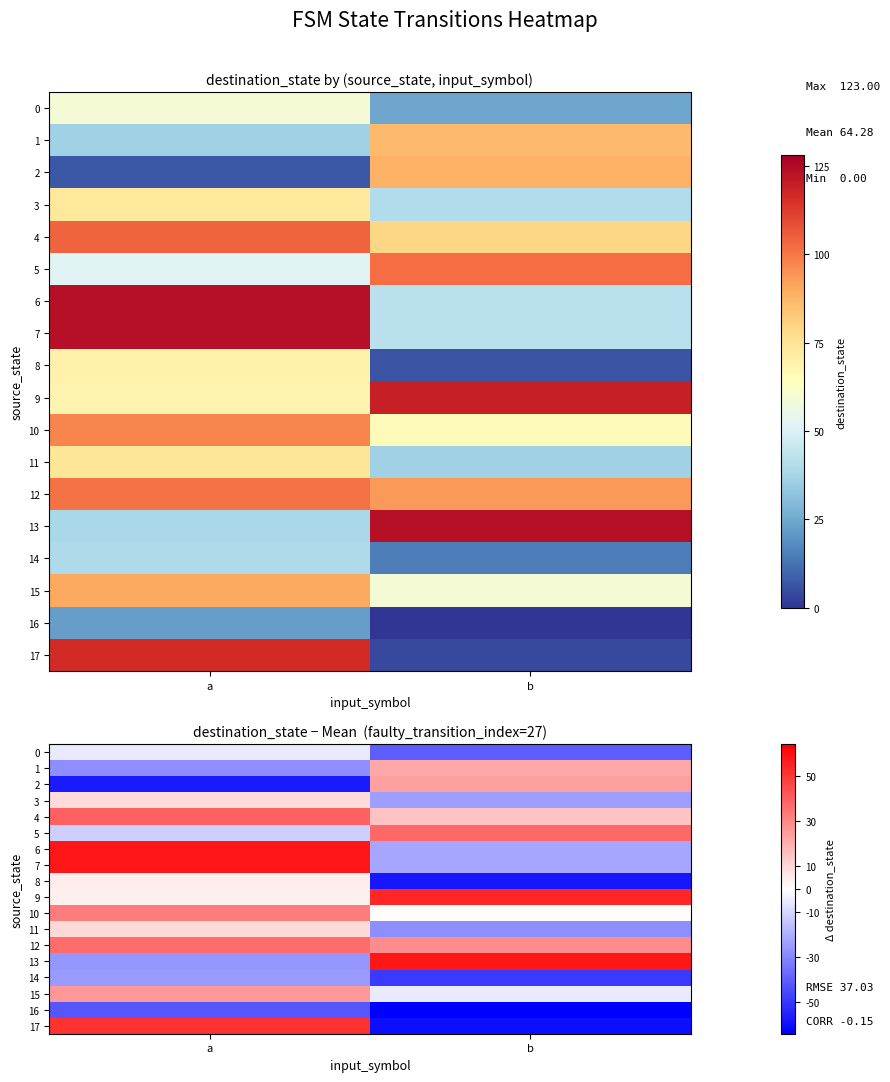

At which category is the sum across all series the highest?

a